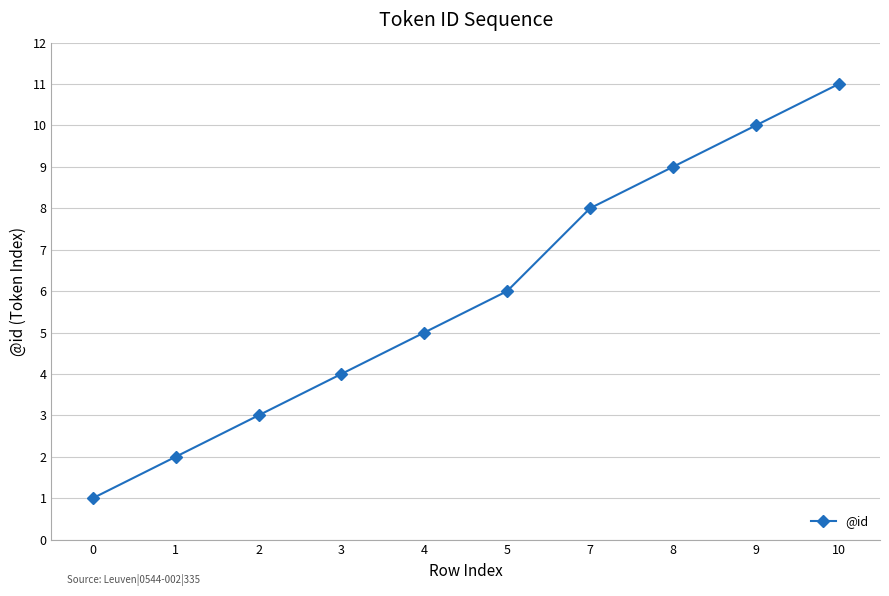

The chart shows a value of 3 at 1. True or false?

False